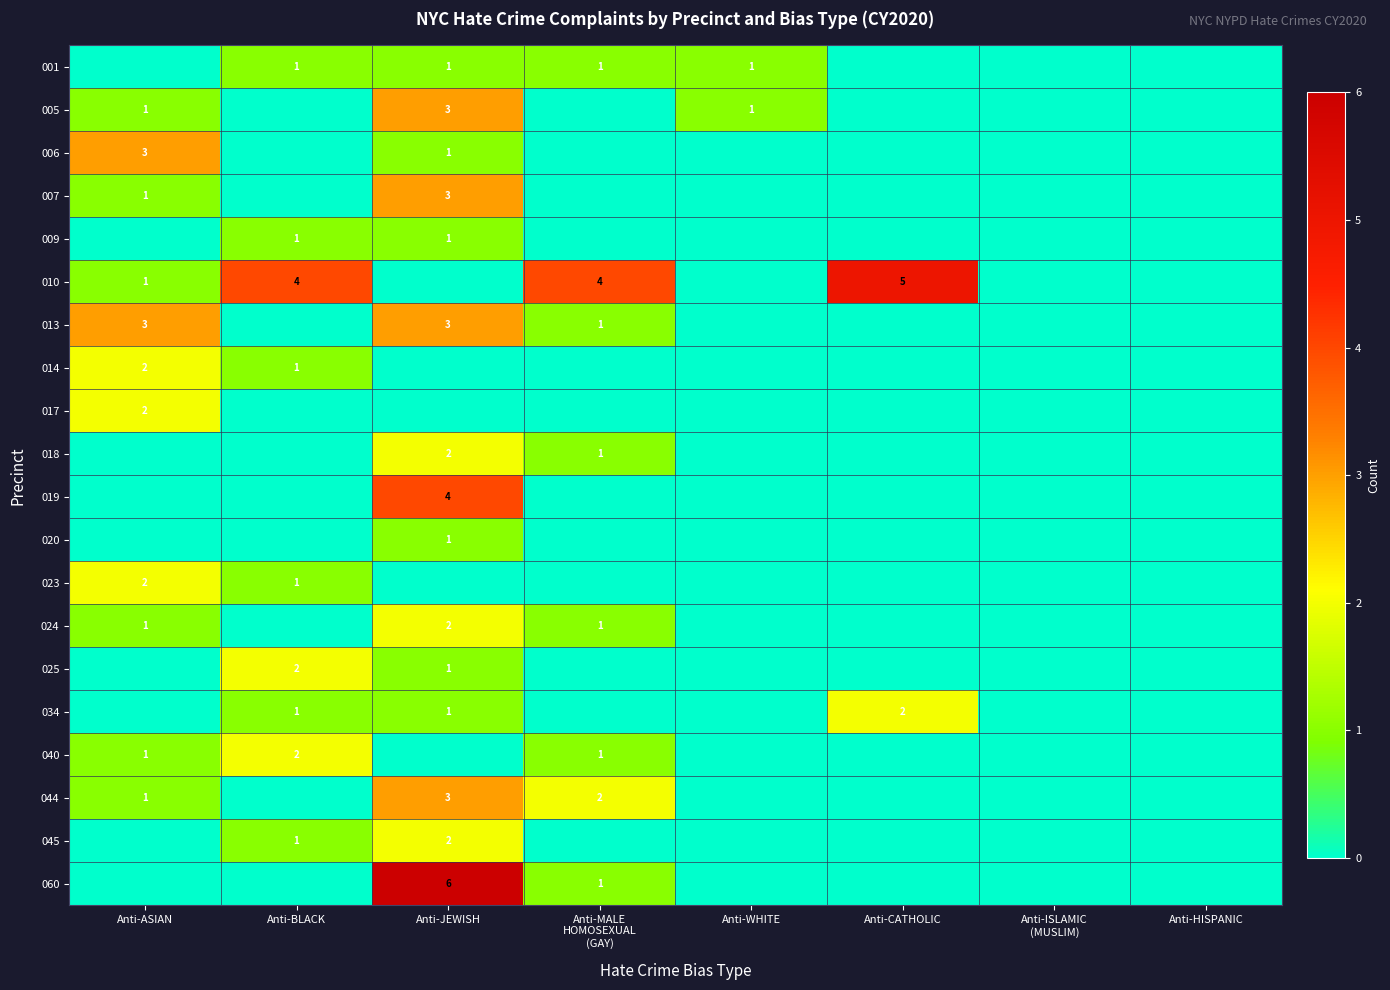

True or false: 013 has a value of 1 at Anti-ASIAN.

False